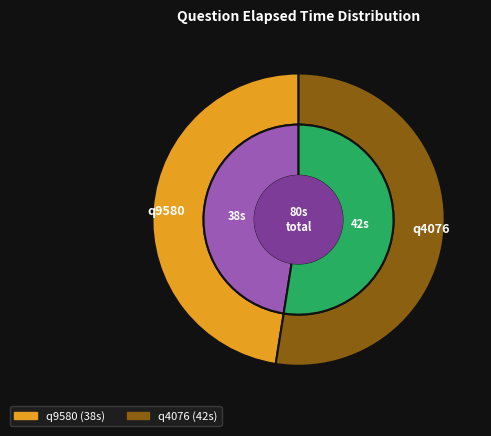

Which slice represents more than half of the pie?

q4076